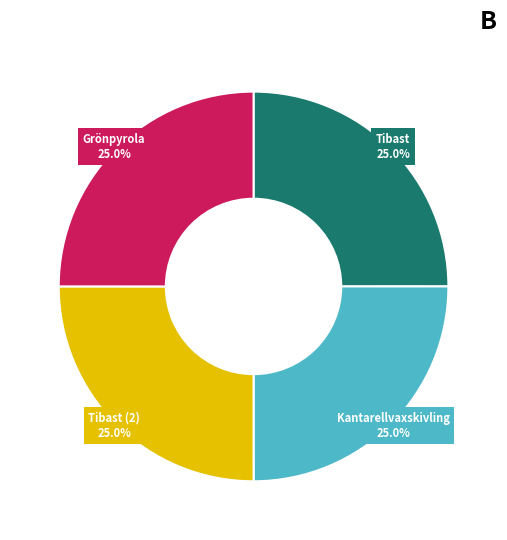

What portion of the pie excludes Tibast (2) 25.0%?

75.0%